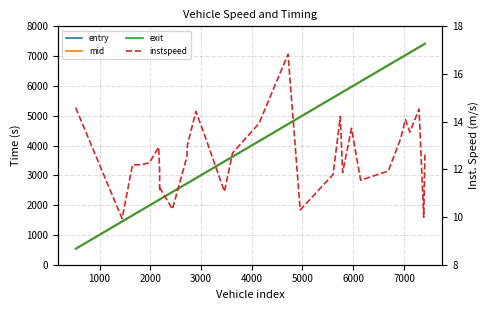

True or false: mid and entry cross at least once.

False